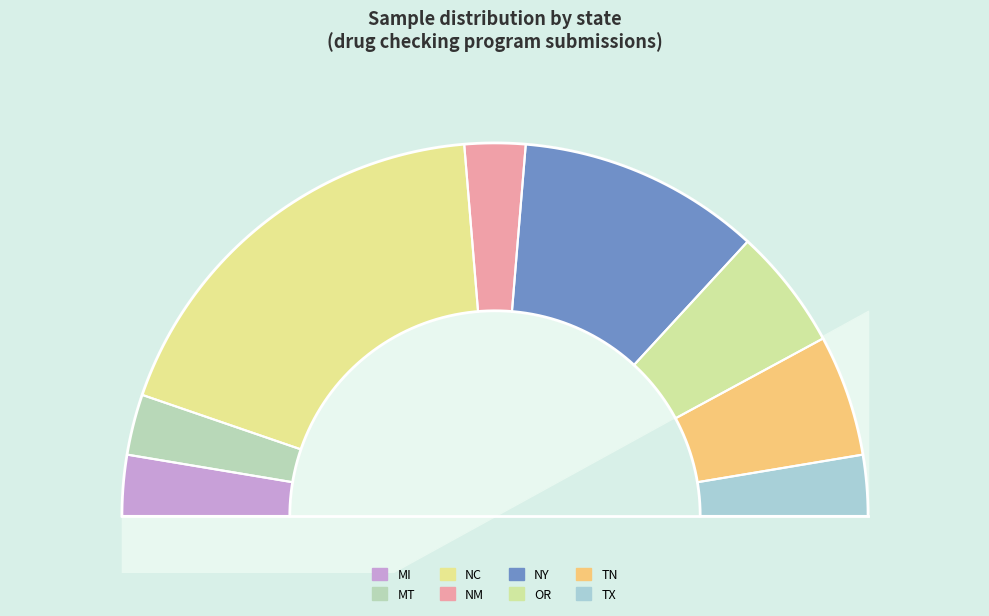

Is the sum of OR and TX greater than half?

No